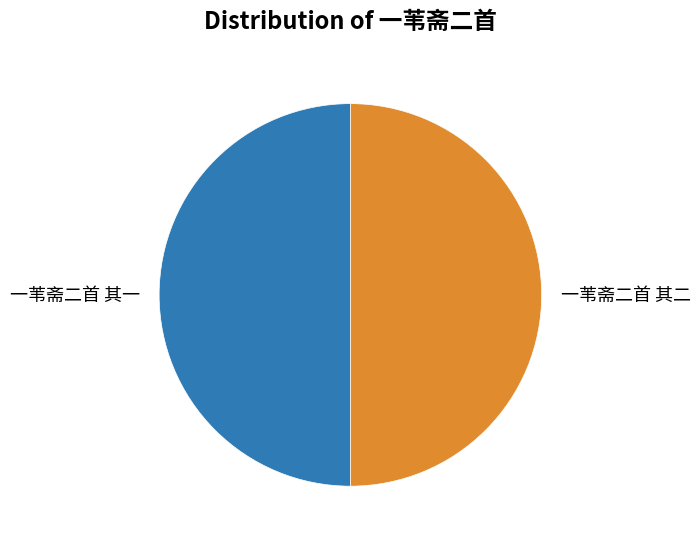

Is it true that 一苇斋二首 其二 is 36% of the pie?

False